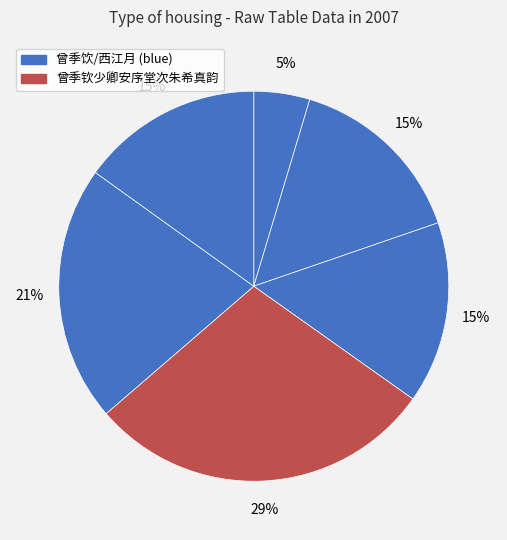

Count the number of slices in the pie.

6